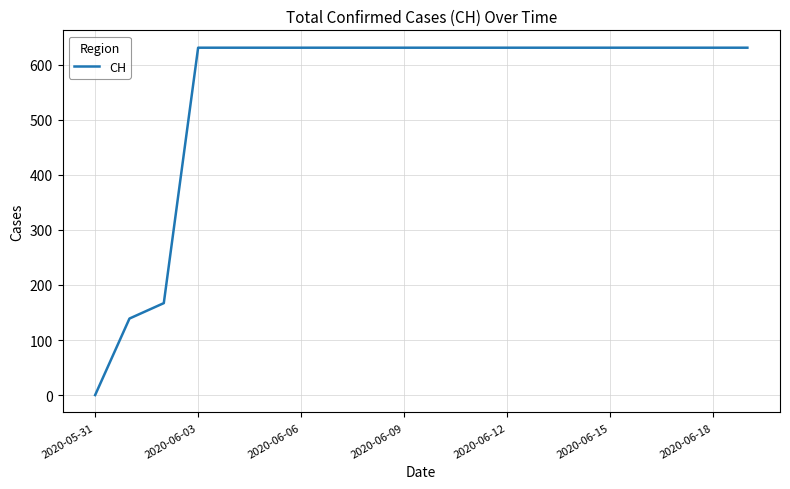

What is the maximum value shown in the chart?

631